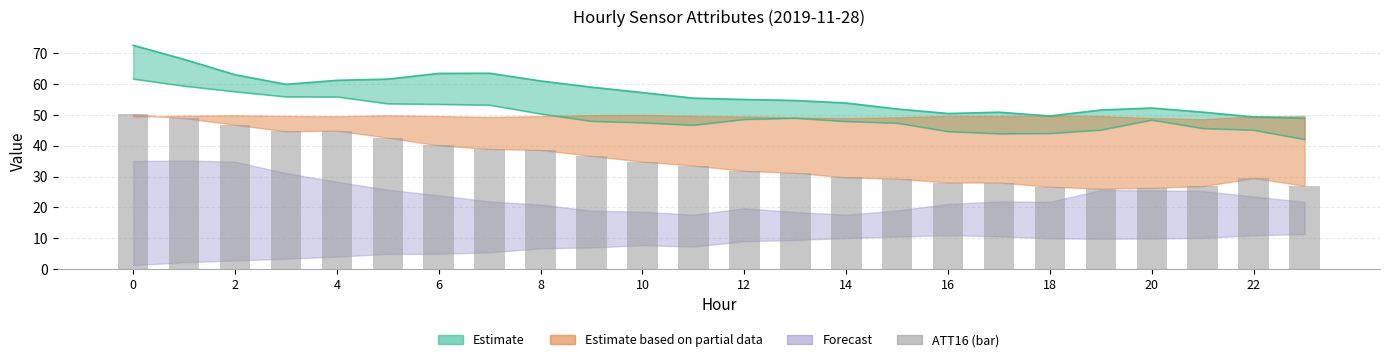

Read the value at 14.

29.7